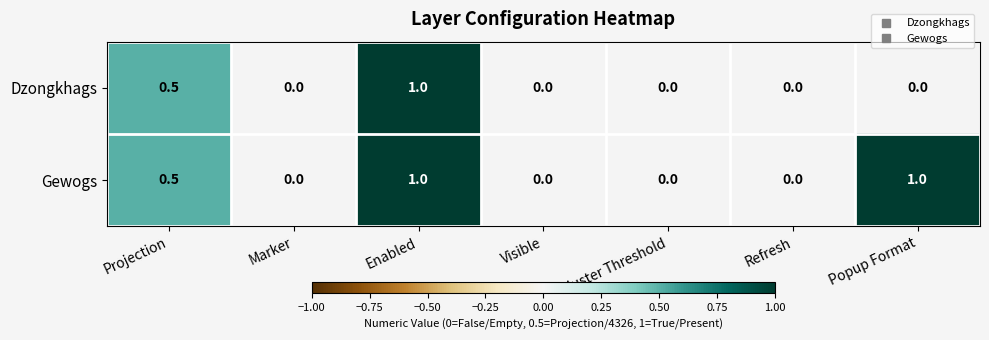

List the series in order of their overall mean, highest first.

Gewogs, Dzongkhags